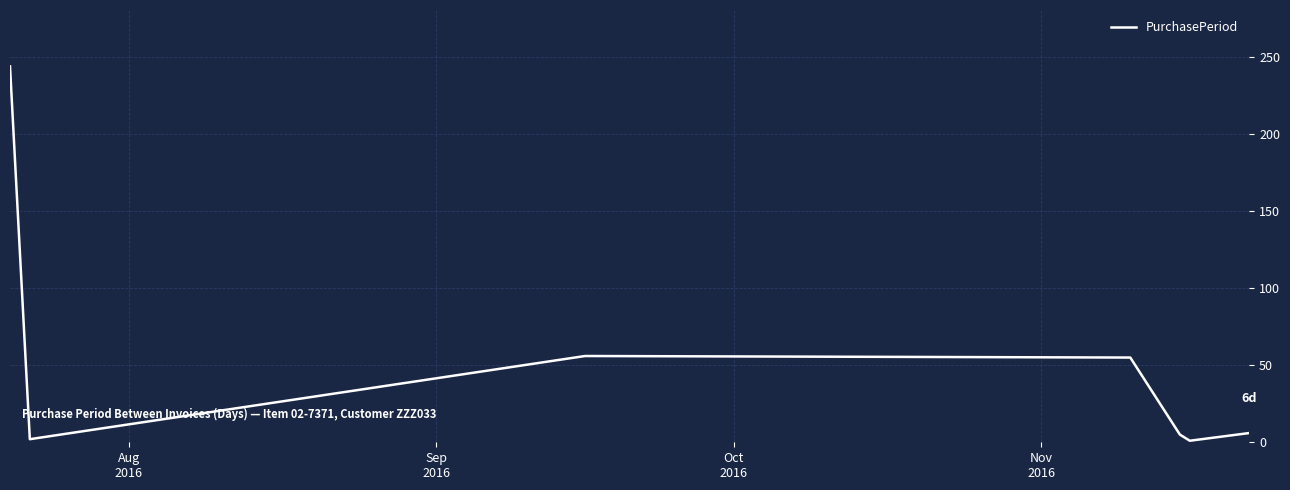

True or false: the data has more than 0 interior local peaks.

True